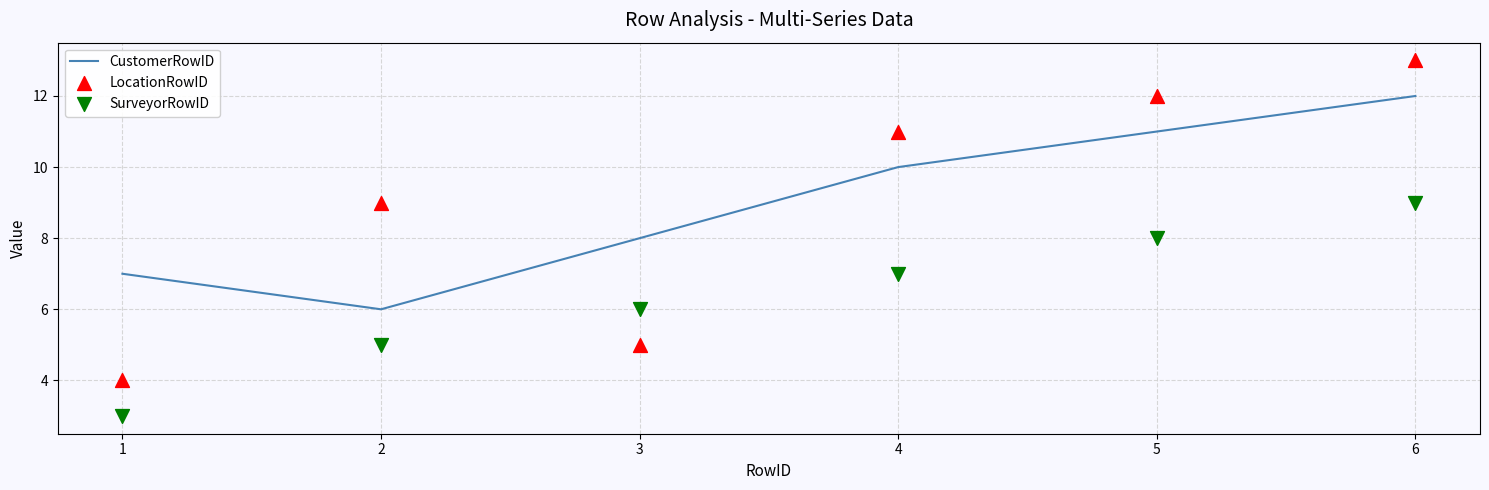

Which series contains the lowest Y value?

SurveyorRowID